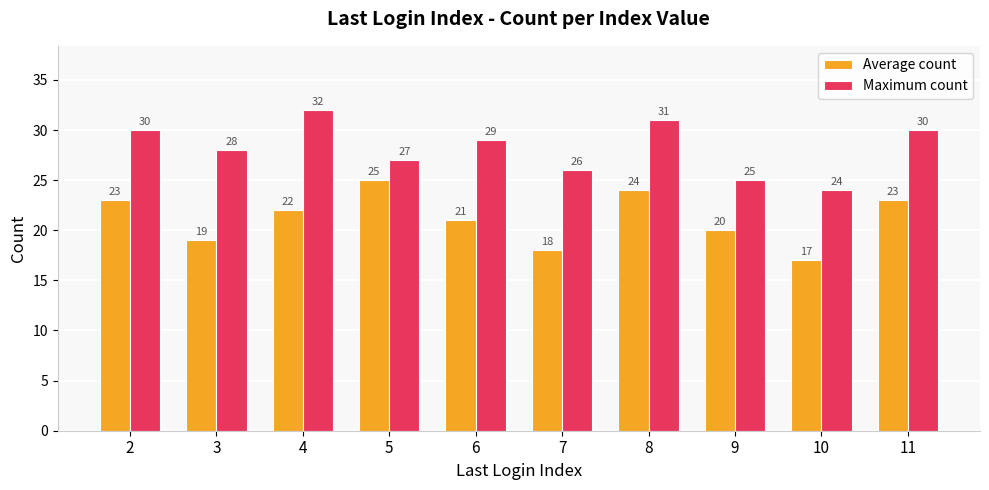

At which label does Maximum count reach its peak?

4